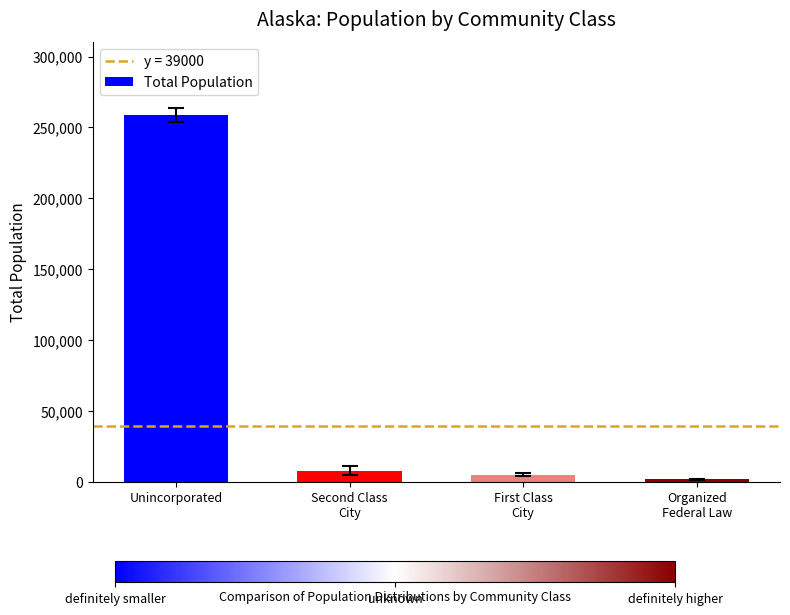

List the labels in order of value, largest first.

Unincorporated, Second Class
City, First Class
City, Organized
Federal Law